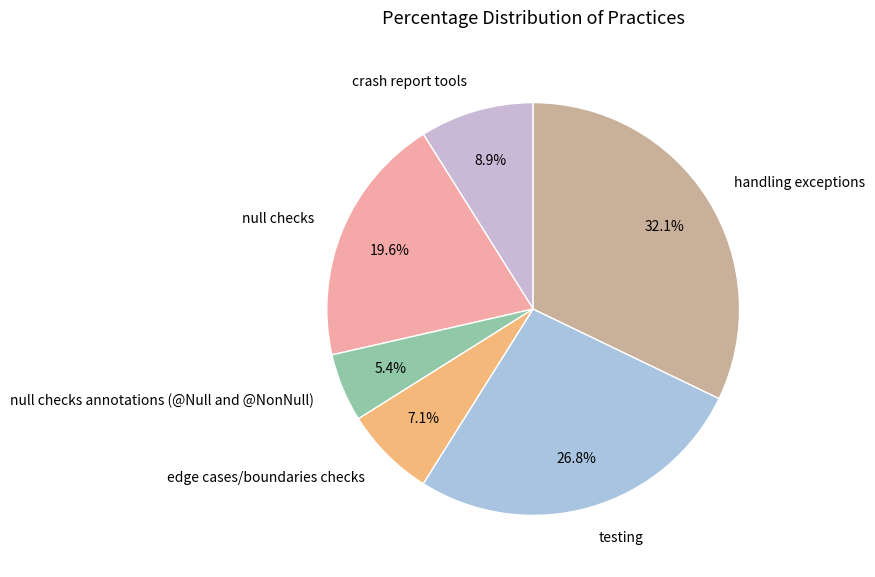

What percentage is the testing slice, to the nearest percent?

27%